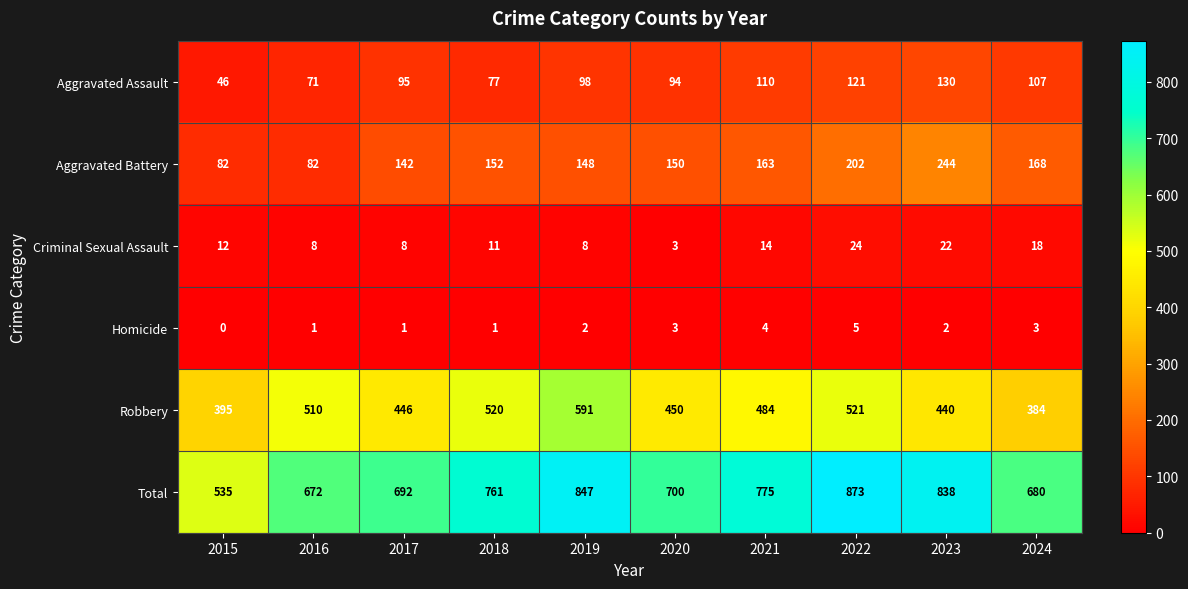

What is the difference between the Robbery values at 2017 and 2021?

38